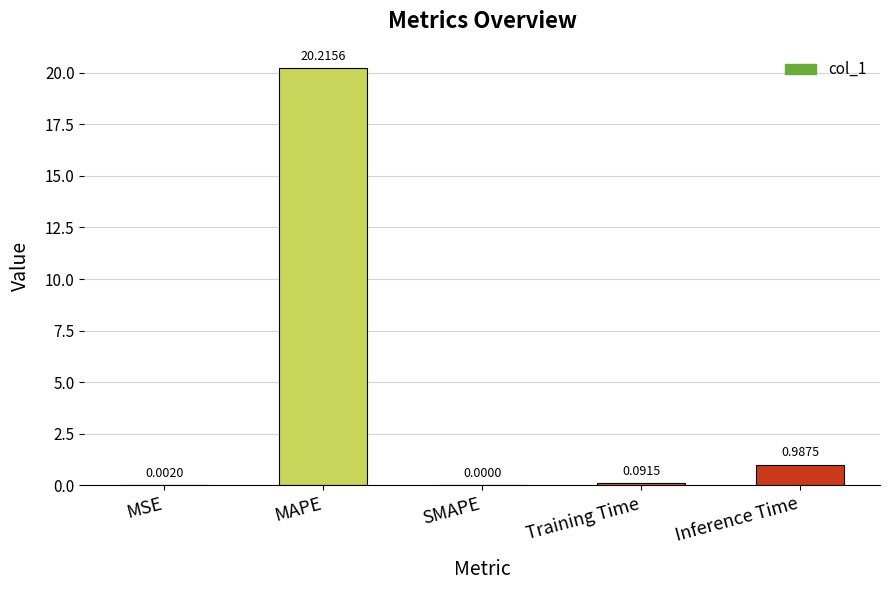

How many values are above zero?

4